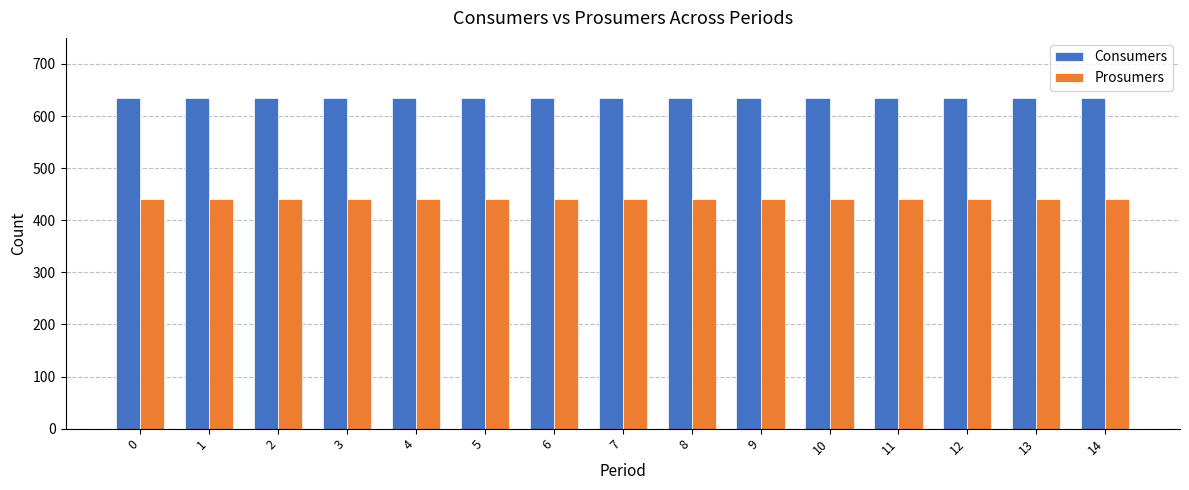

What is the value of the Consumers bar at the 10th from the left?

635